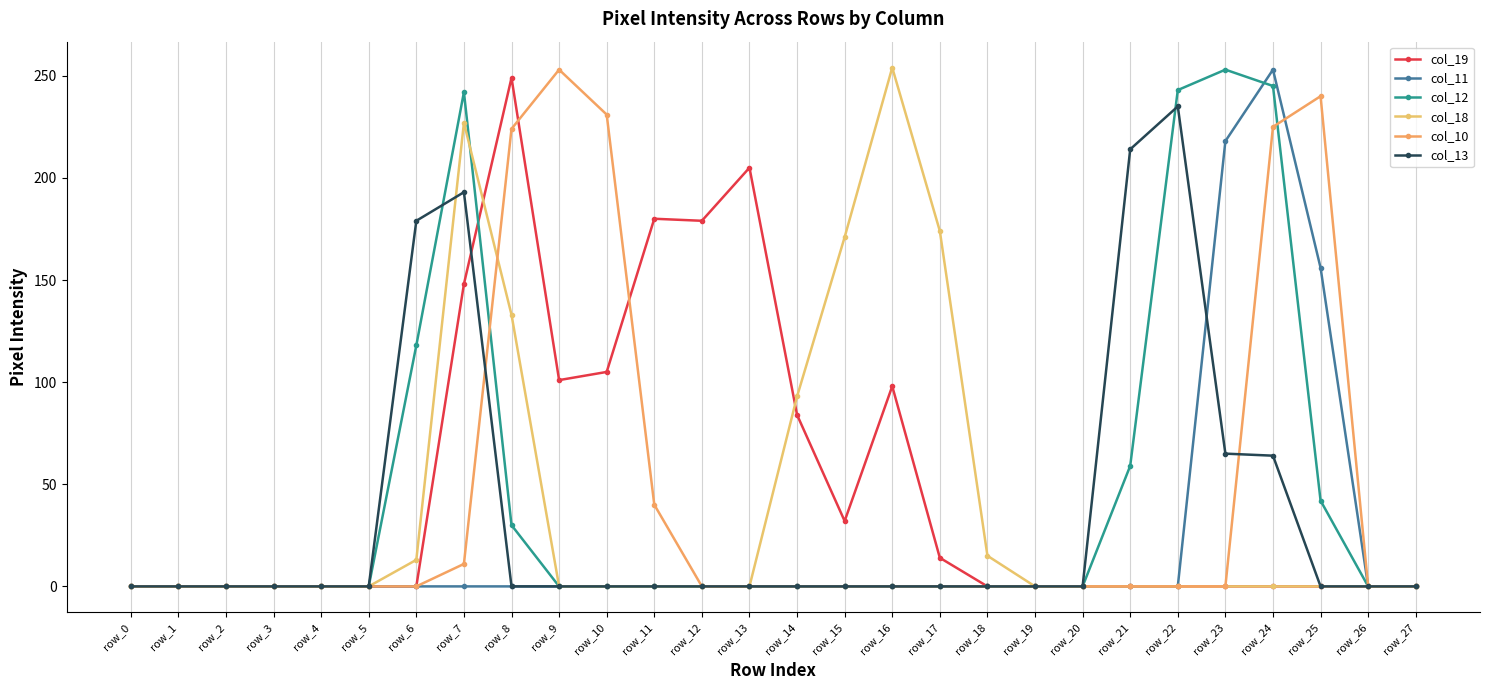

What is the total value across all series at row_16?

352